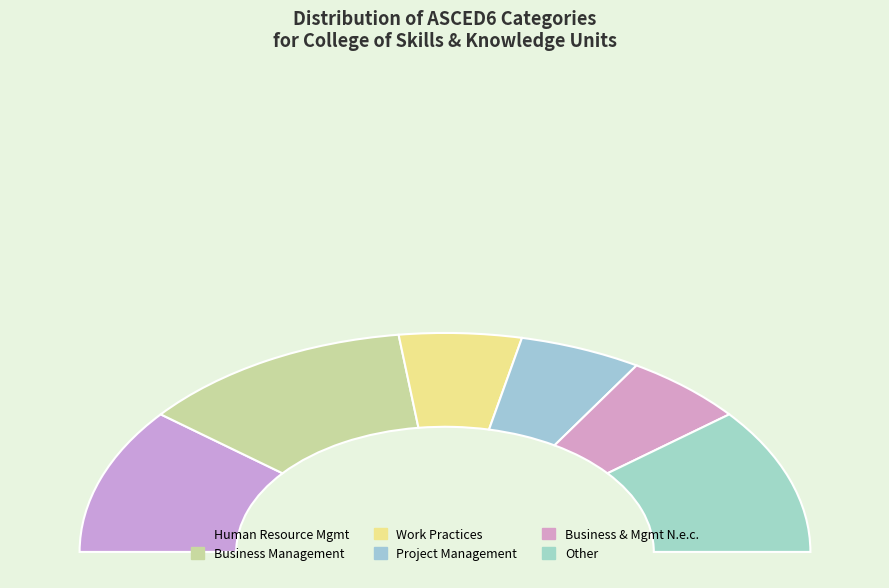

Which category has the biggest portion of the pie?

Business Management